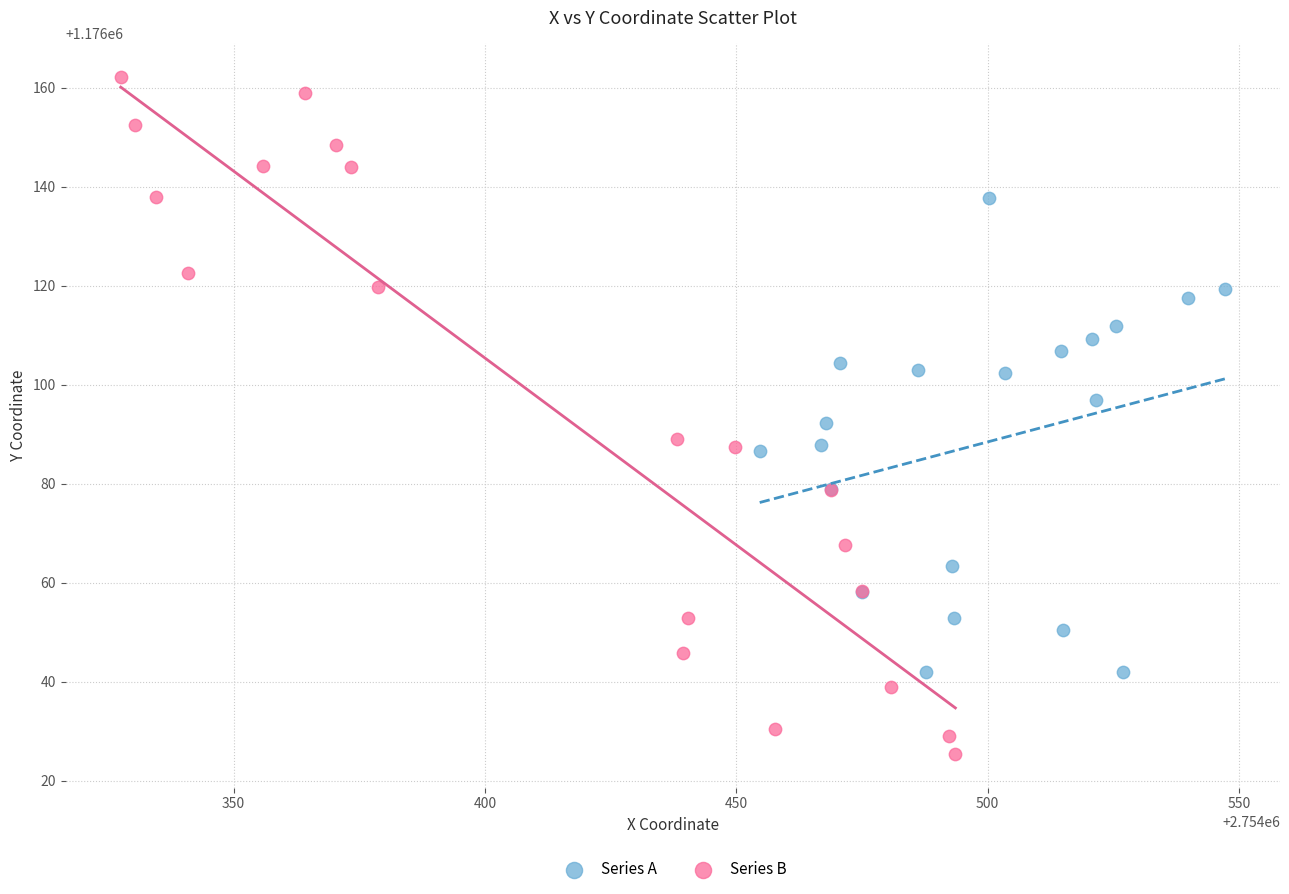

What are all the series names shown in the legend?

Series A, Series B